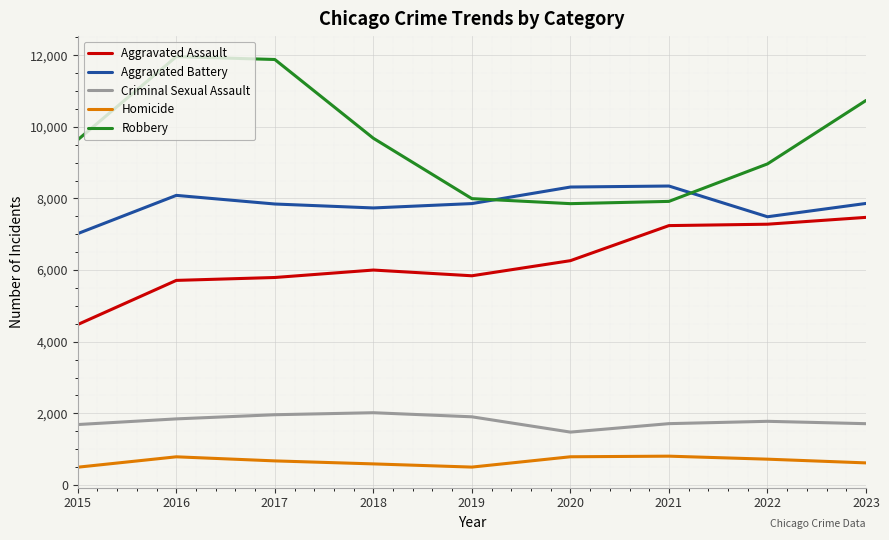

The value of Robbery at 2017 is 16826. True or false?

False